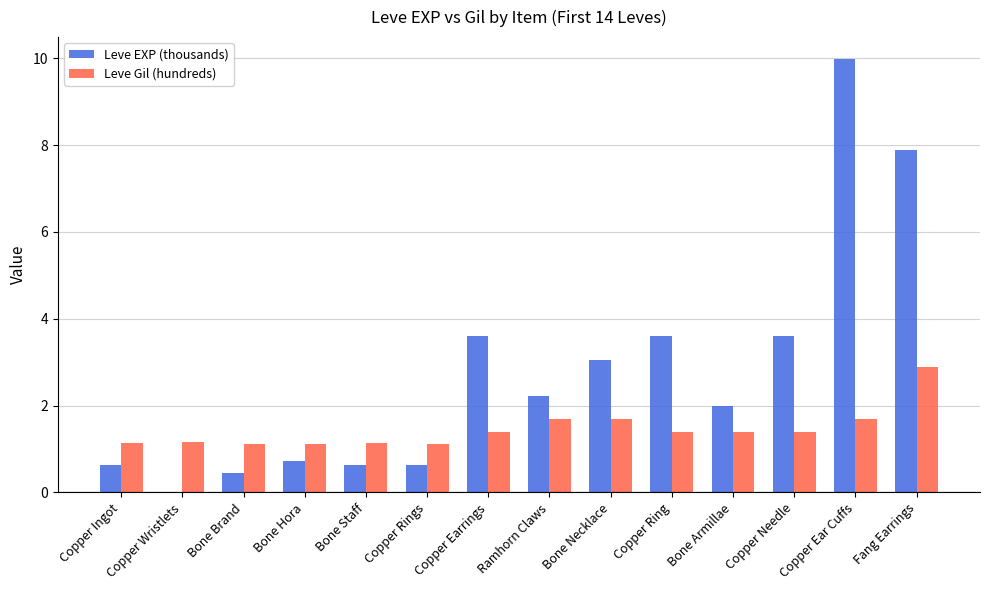

Which category has the highest value in the Leve Gil (hundreds) series?

Fang Earrings